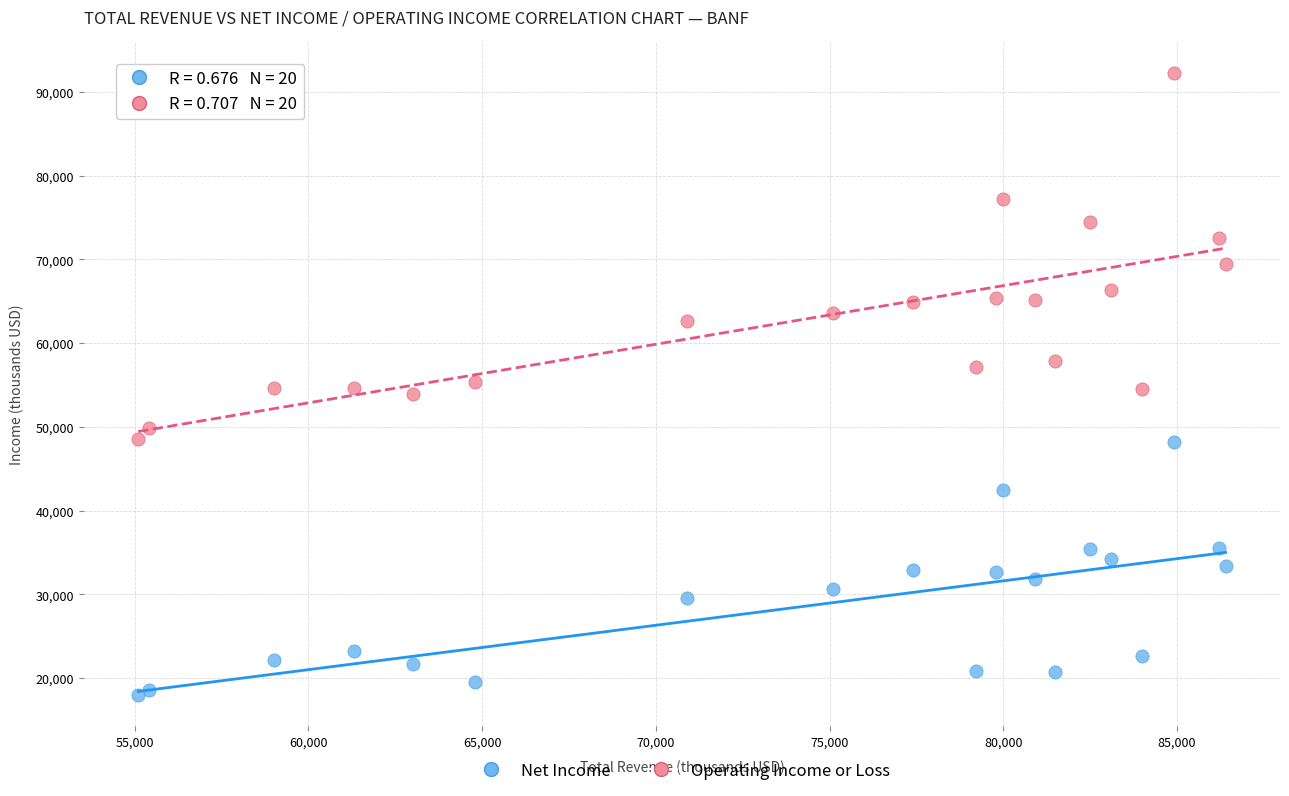

What are all the series names shown in the legend?

Net Income, Operating Income or Loss